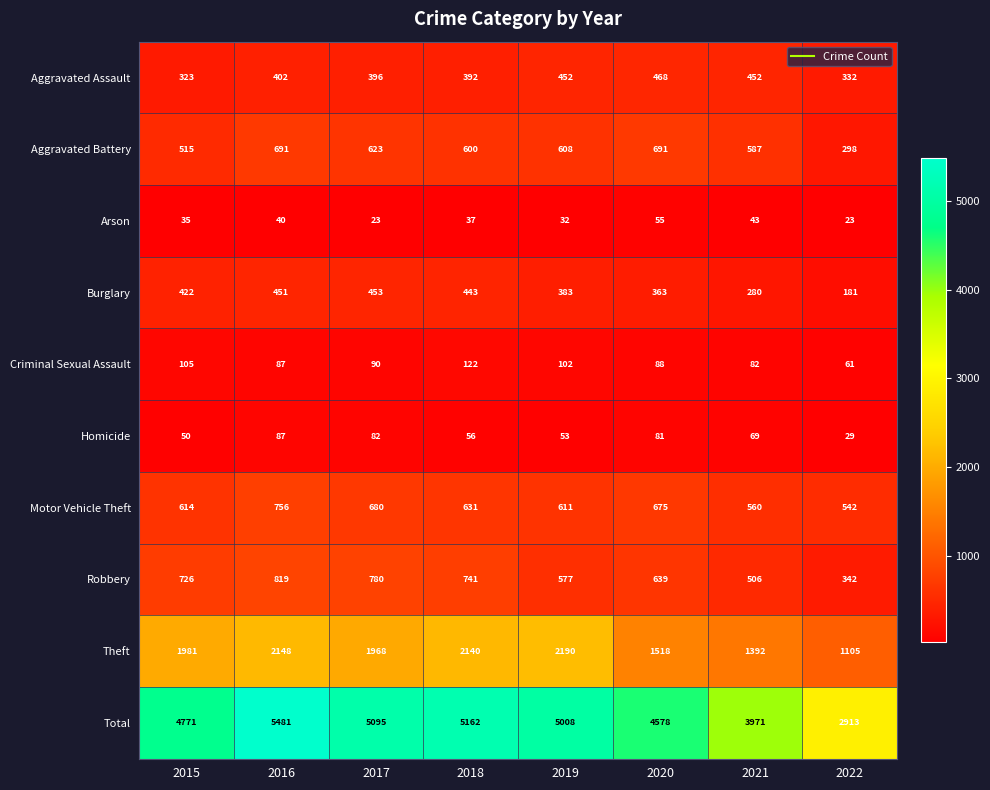

How many categories are shown in the chart?

8